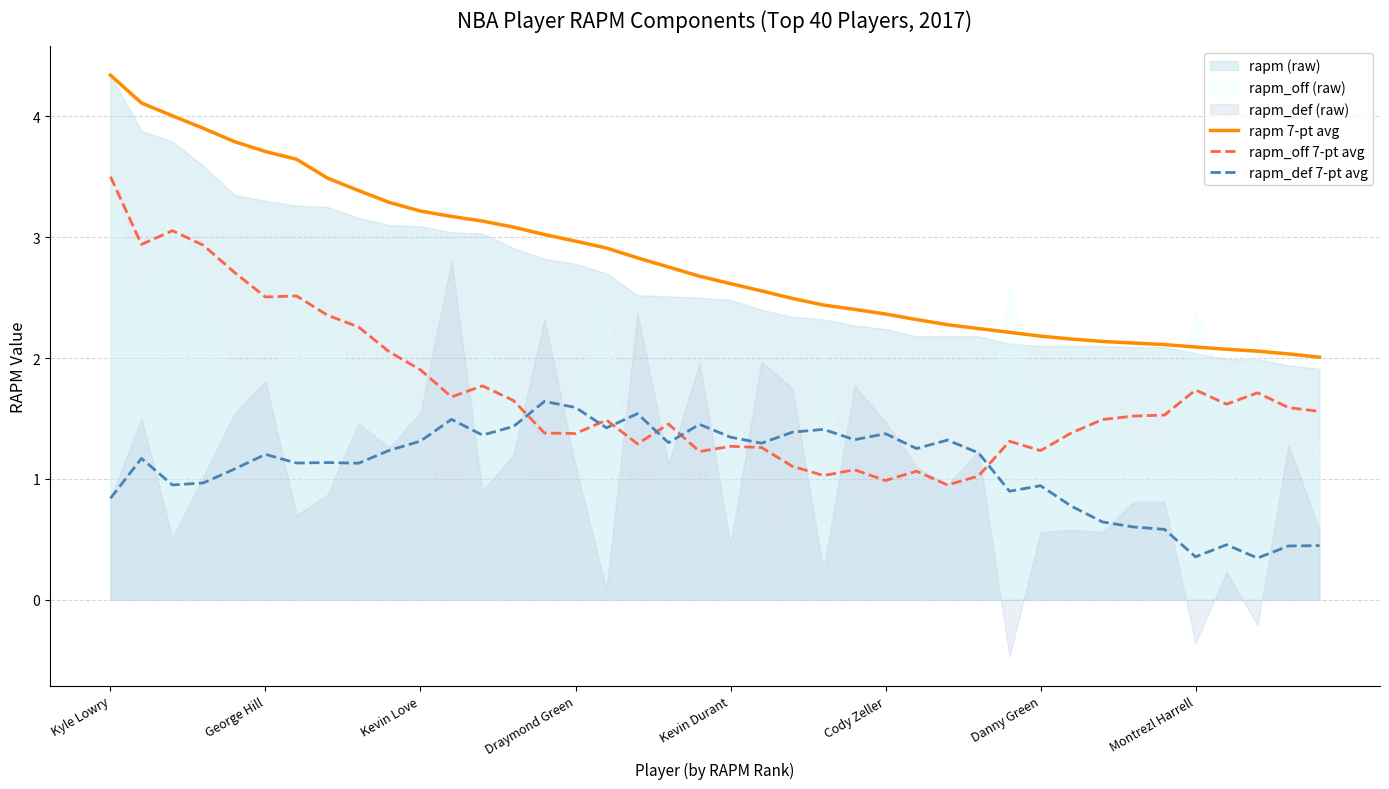

Reading right to left, transcribe all the data shown in this chart.

rapm 7-pt avg: 2.0	2.0	2.1	2.1	2.1	2.1	2.1	2.1	2.2	2.2	2.2	2.2	2.3	2.3	2.4	2.4	2.4	2.5	2.6	2.6	2.7	2.8	2.8	2.9	3.0	3.0	3.1	3.1	3.2	3.2	3.3	3.4	3.5	3.6	3.7	3.8	3.9	4.0	4.1	4.3
rapm_off 7-pt avg: 1.6	1.6	1.7	1.6	1.7	1.5	1.5	1.5	1.4	1.2	1.3	1.0	0.9	1.1	1.0	1.1	1.0	1.1	1.3	1.3	1.2	1.5	1.3	1.5	1.4	1.4	1.6	1.8	1.7	1.9	2.0	2.3	2.4	2.5	2.5	2.7	2.9	3.1	2.9	3.5
rapm_def 7-pt avg: 0.4	0.4	0.3	0.5	0.4	0.6	0.6	0.6	0.8	0.9	0.9	1.2	1.3	1.3	1.4	1.3	1.4	1.4	1.3	1.3	1.5	1.3	1.5	1.4	1.6	1.6	1.4	1.4	1.5	1.3	1.2	1.1	1.1	1.1	1.2	1.1	1.0	0.9	1.2	0.8